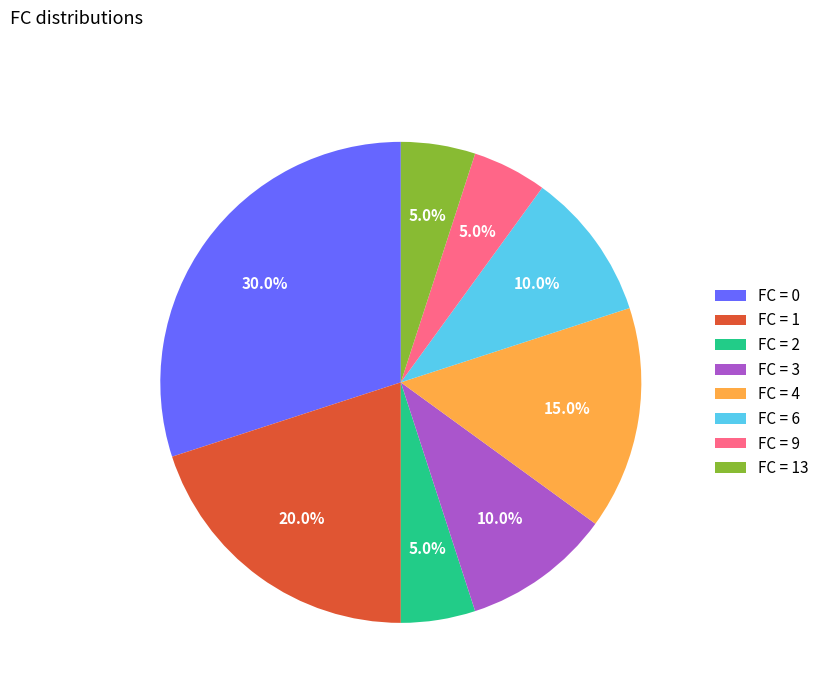

How much of the chart is everything except FC = 9?

95.0%